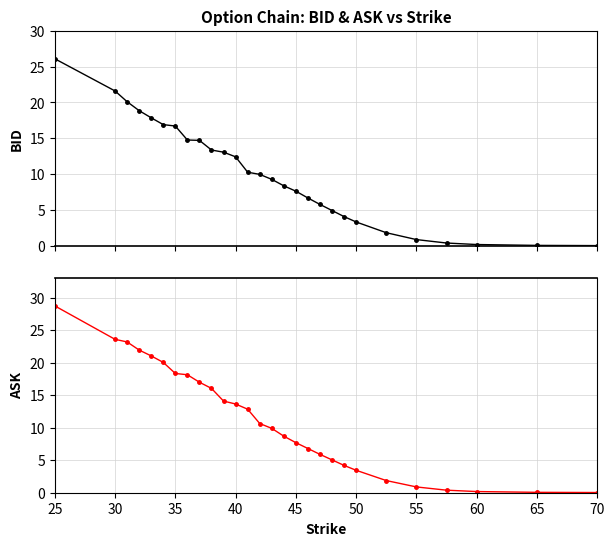

What is the sum of all BID values?

279.6